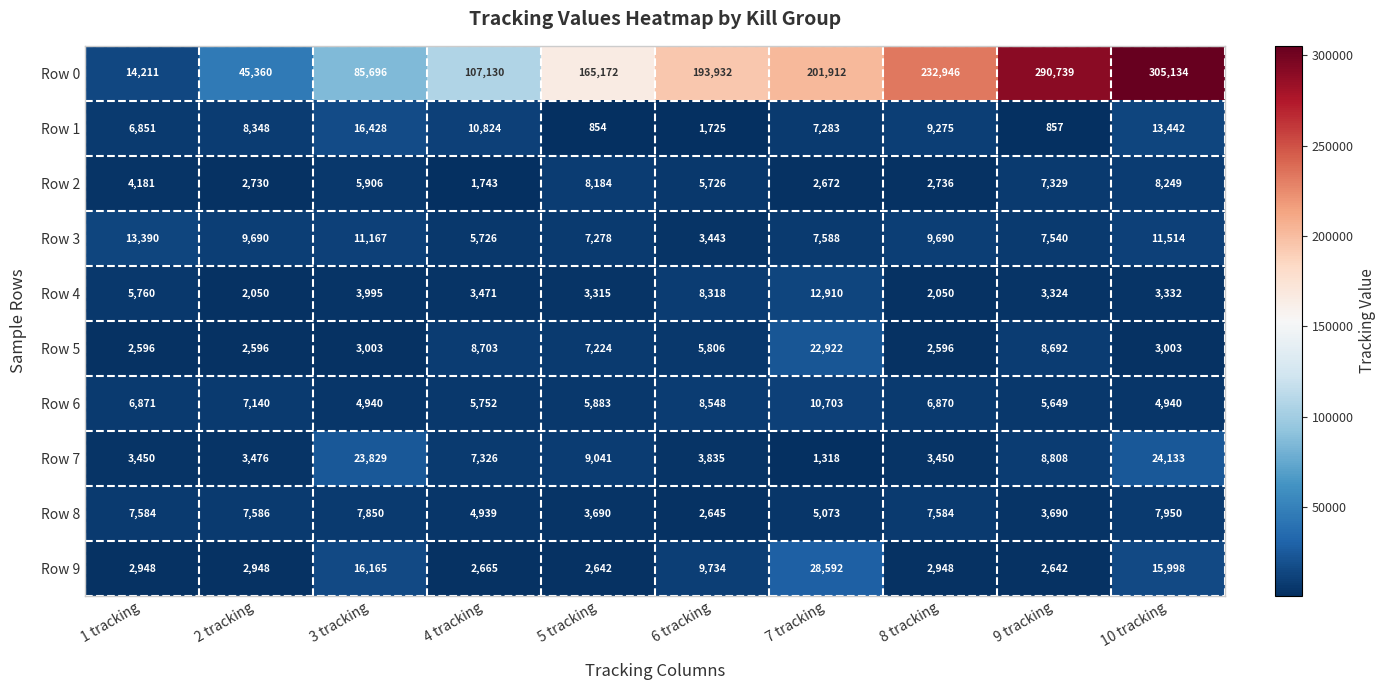

Is it true that Row 9 equals 2948 at 8 tracking?

True